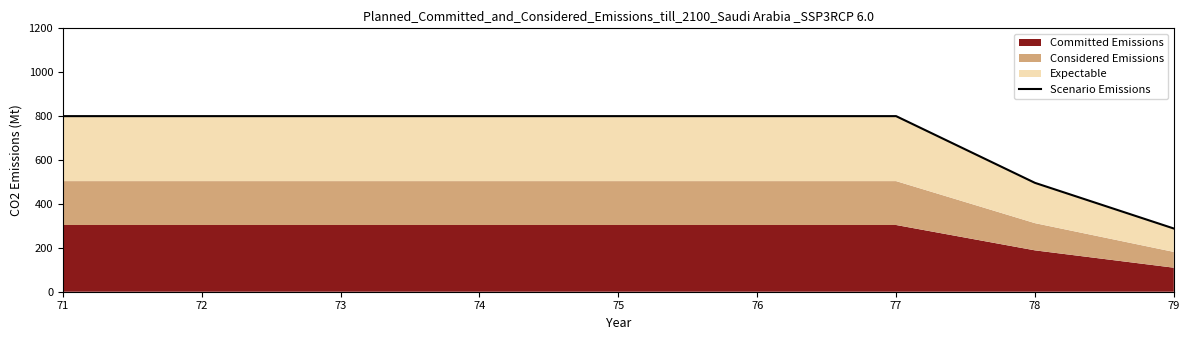

The value at 77 is 1299. True or false?

False